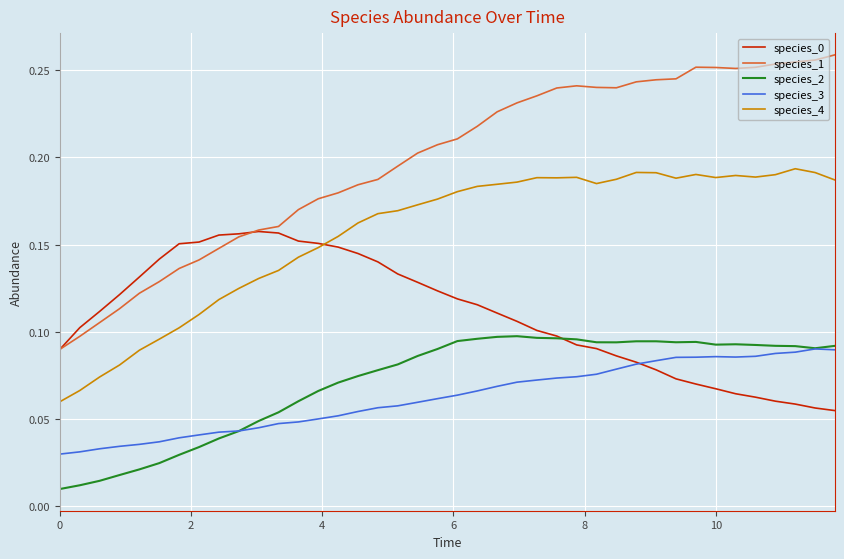

Which series has the largest range (max minus min)?

species_1